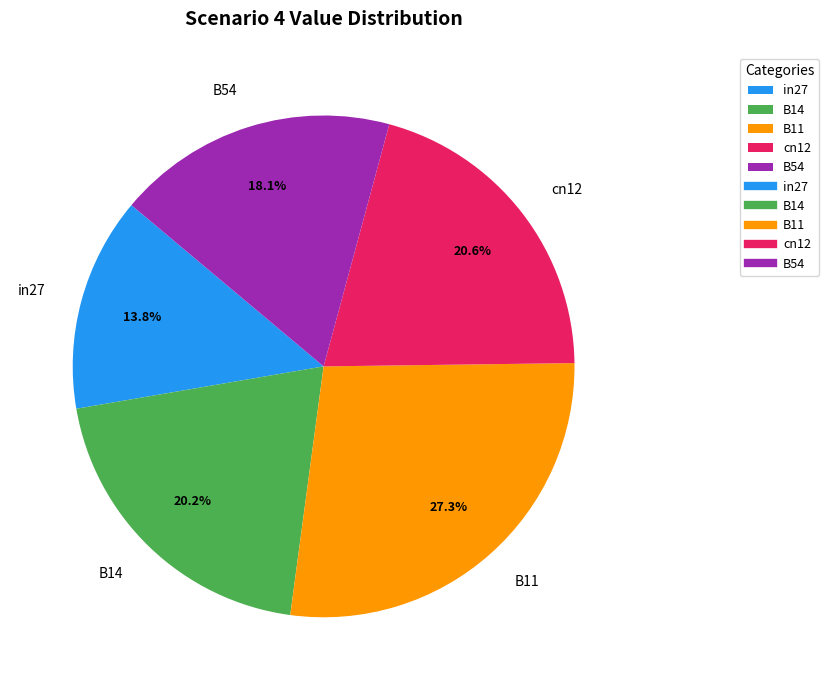

How many slices are in this pie chart?

5